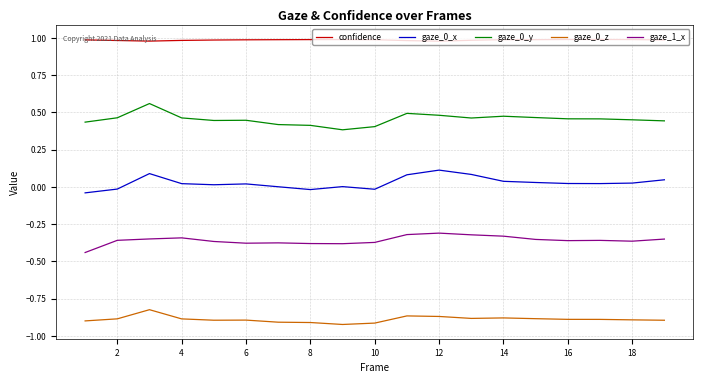

True or false: gaze_0_x and gaze_0_y cross at least once.

False